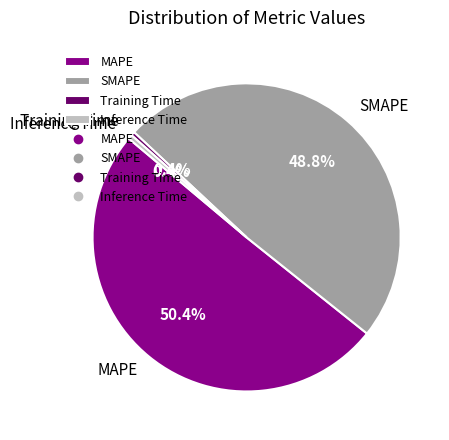

What percentage is the SMAPE slice, to the nearest percent?

49%